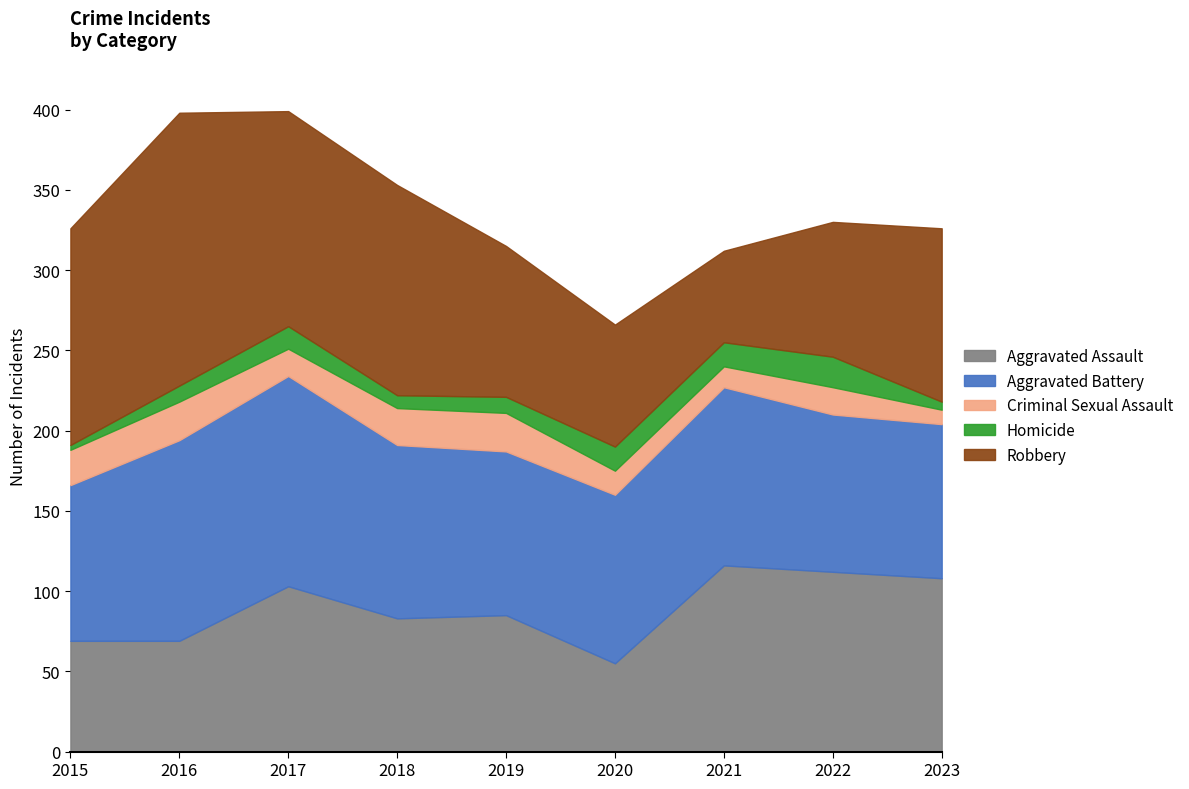

The Robbery series shows 135 at 2015. True or false?

True